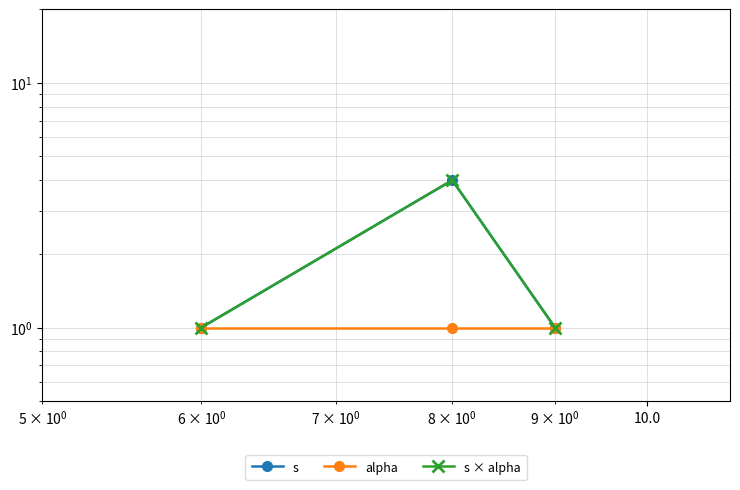

Reading right to left, list all the values displayed in this chart.

s: 1	4	1
alpha: 1	1	1
s × alpha: 1	4	1